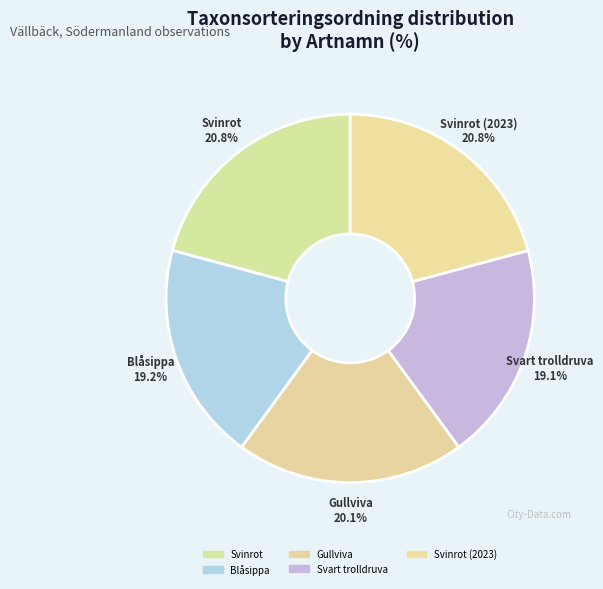

How many slices are in this pie chart?

5